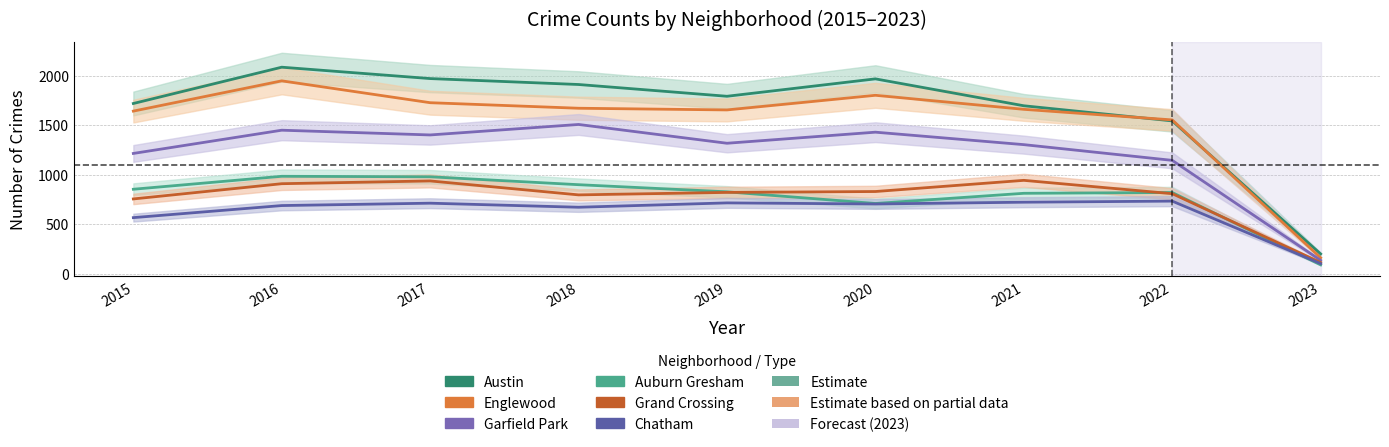

True or false: Englewood and Grand Crossing cross at least once.

False